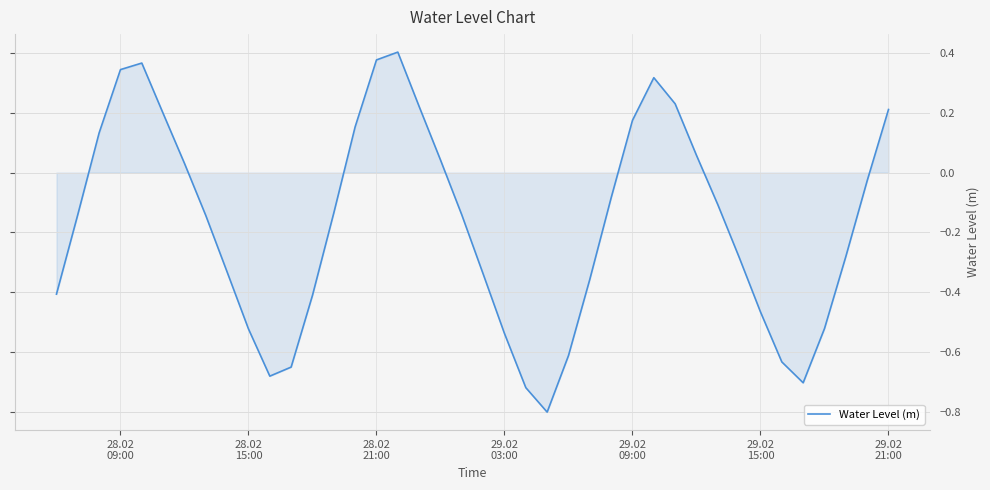

What is the difference between the maximum and minimum values?

1.2